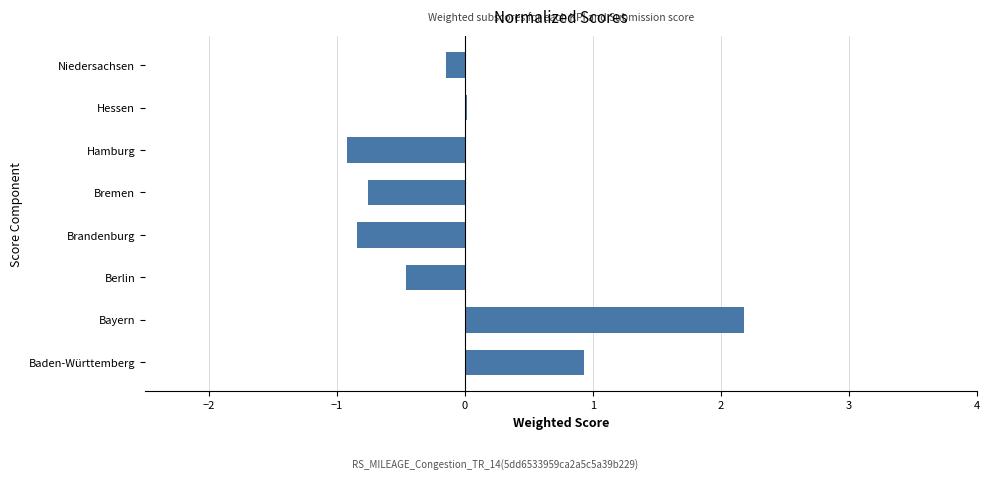

Read the value at Bayern.

2.2